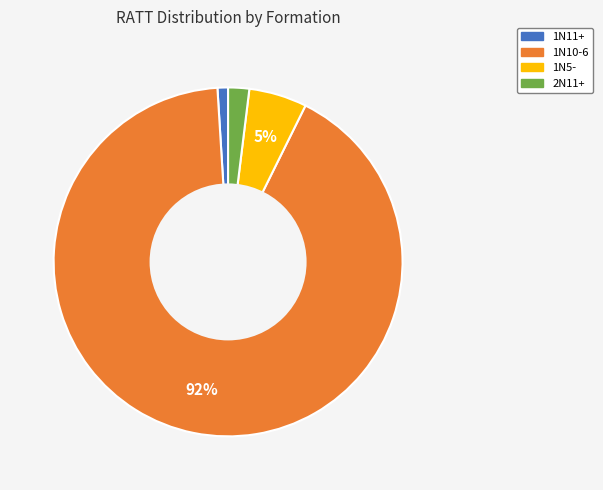

Which slice is the smallest?

1N11+